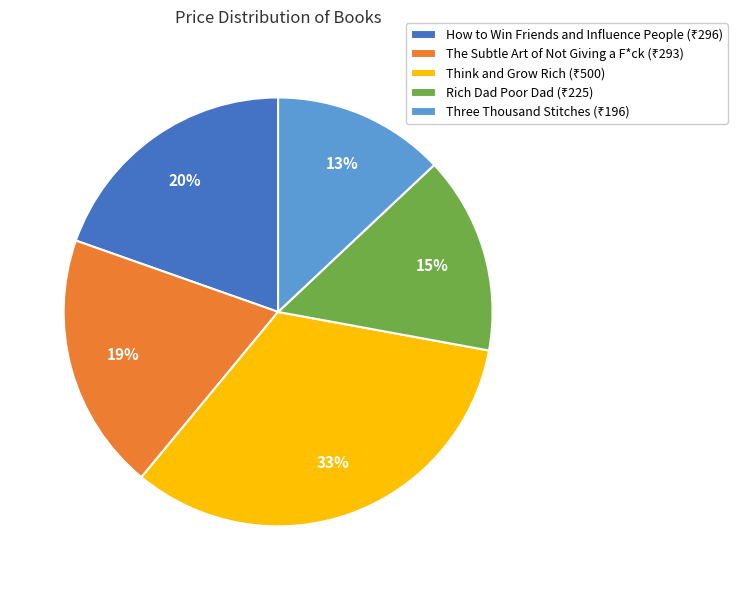

To the nearest percent, what is the difference between the largest and smallest slice percentages?

20%